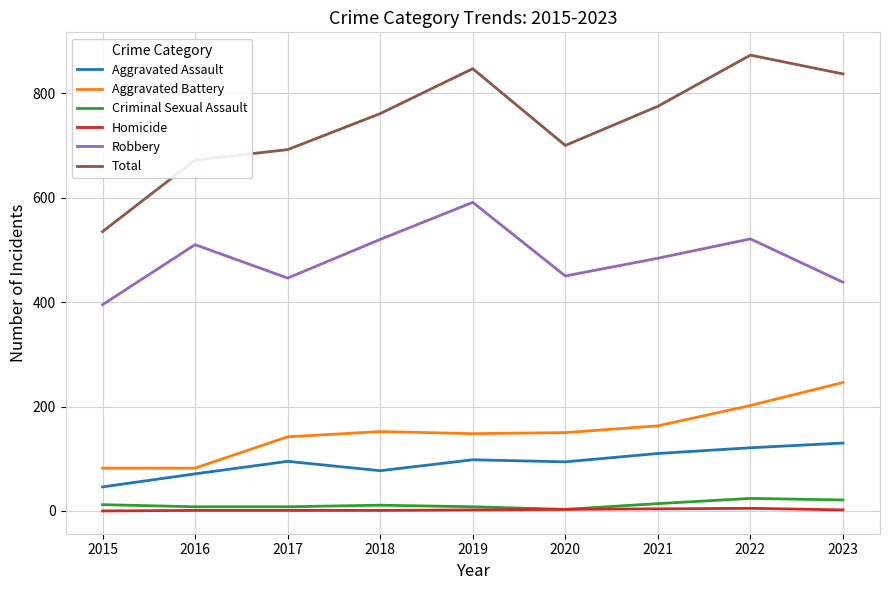

How many lines are shown in the chart?

6